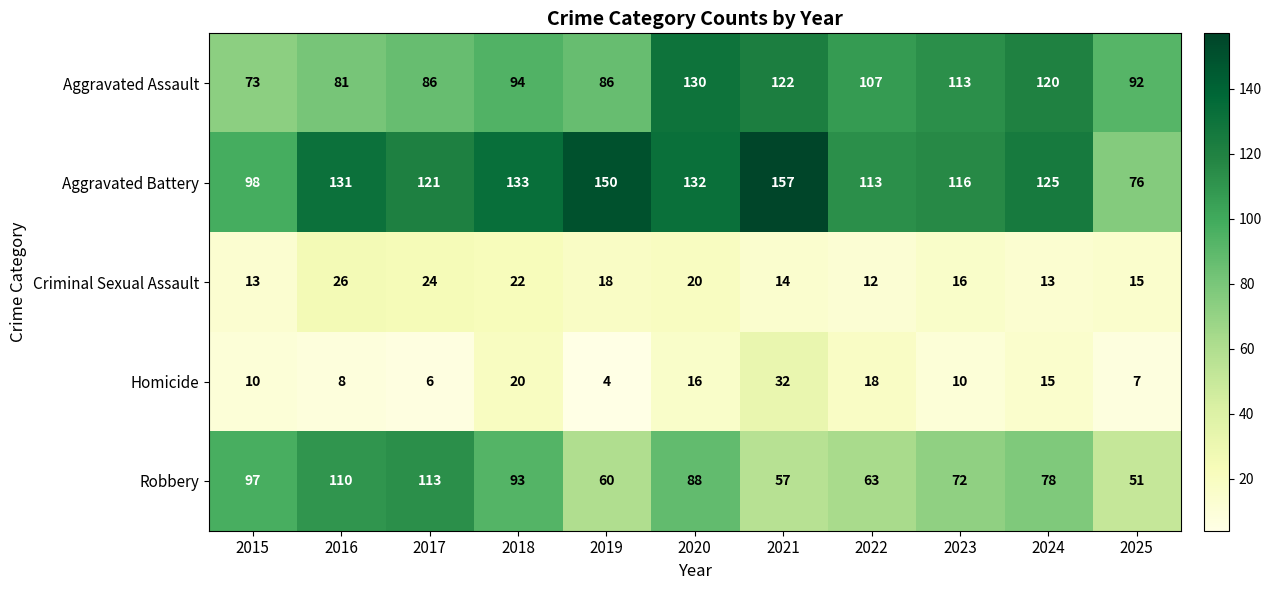

At which label does Aggravated Battery reach its peak?

2021